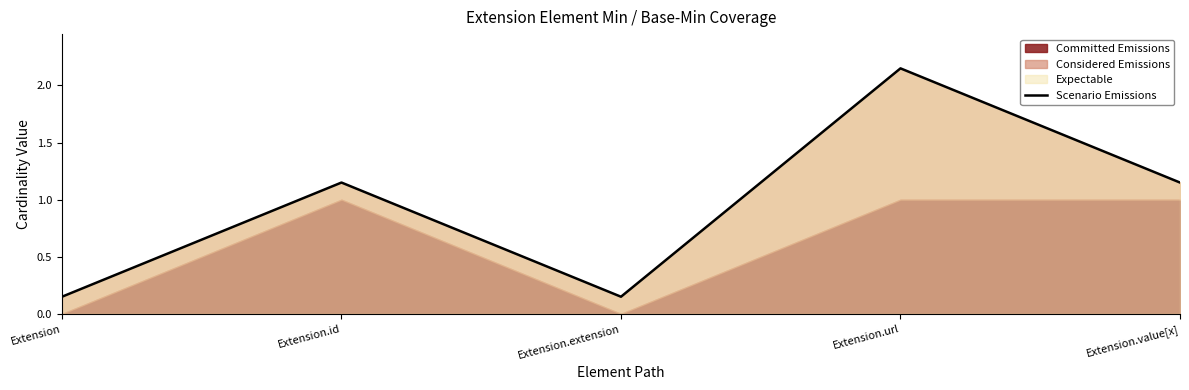

What is the value of the 2nd point from the left?

1.1